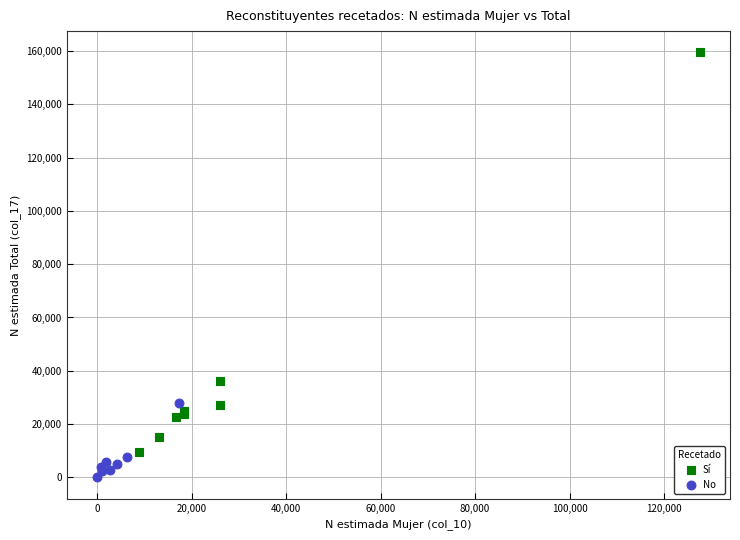

Which series has the largest Y range (max minus min)?

Sí